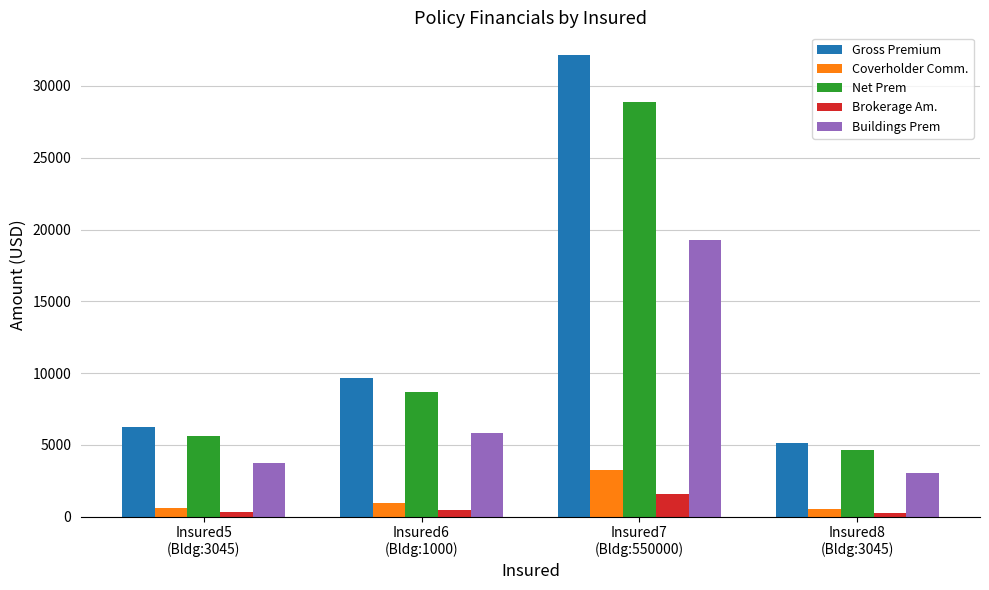

Where does the Buildings Prem series first go above 5794?

Insured6
(Bldg:1000)